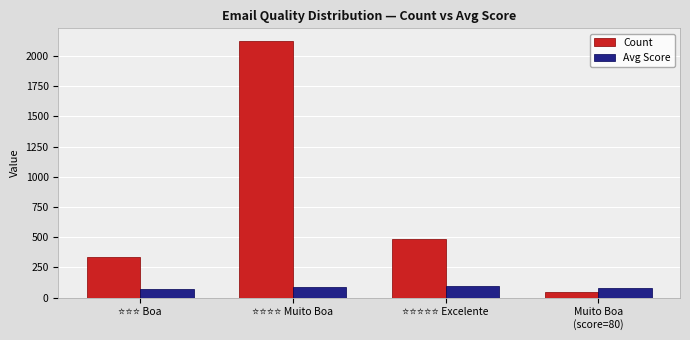

What is the greatest value displayed?

2124